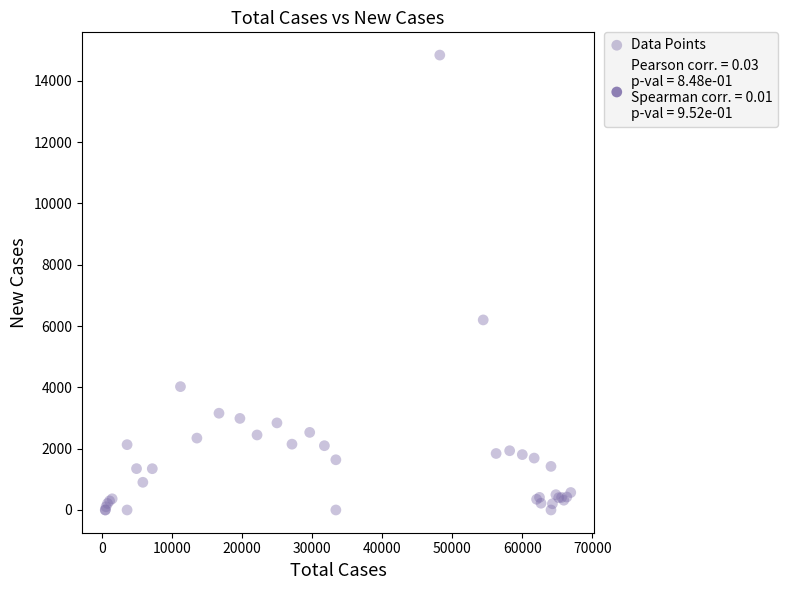

What Y value in the scatter plot is closest to 7420?

6200